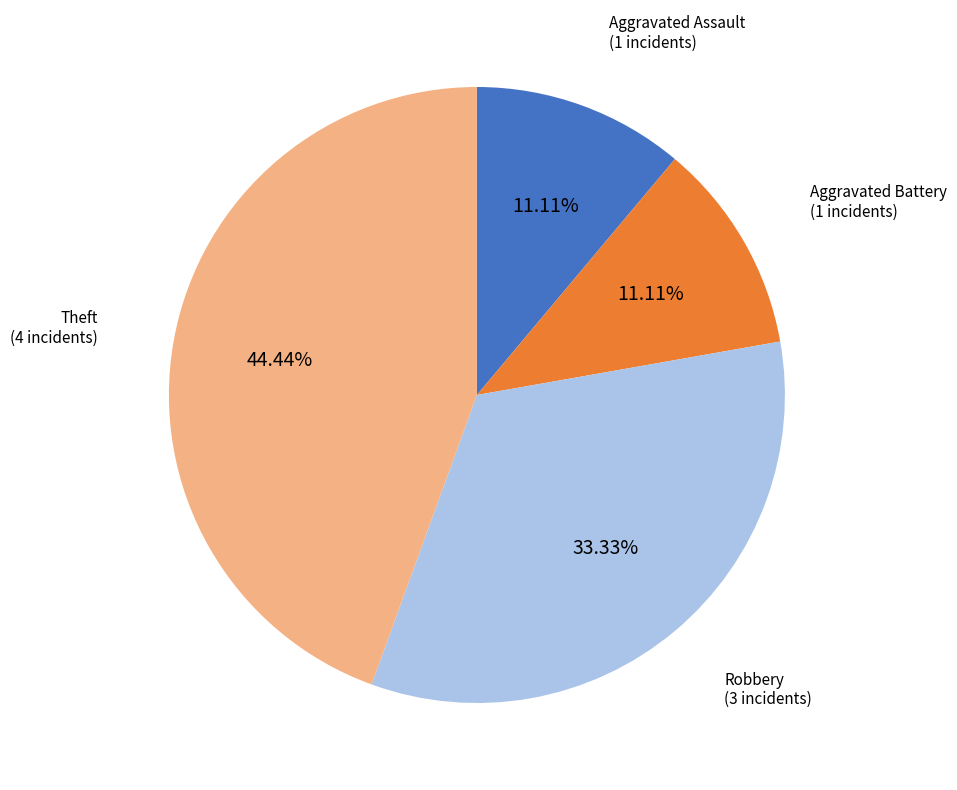

Does any single category account for the majority?

No